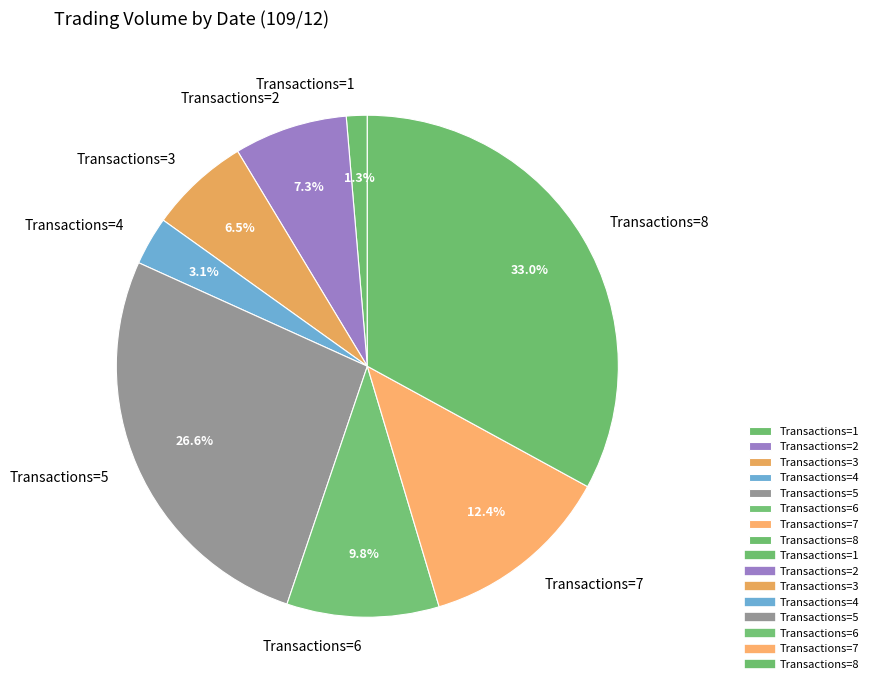

Which has a higher value, Transactions=6 or Transactions=3?

Transactions=6